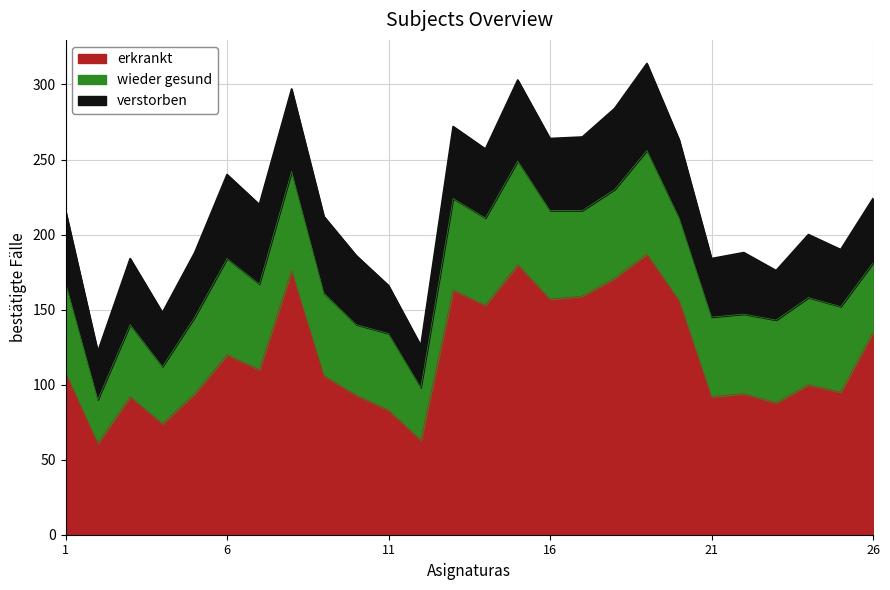

Does the chart have visible grid lines?

Yes